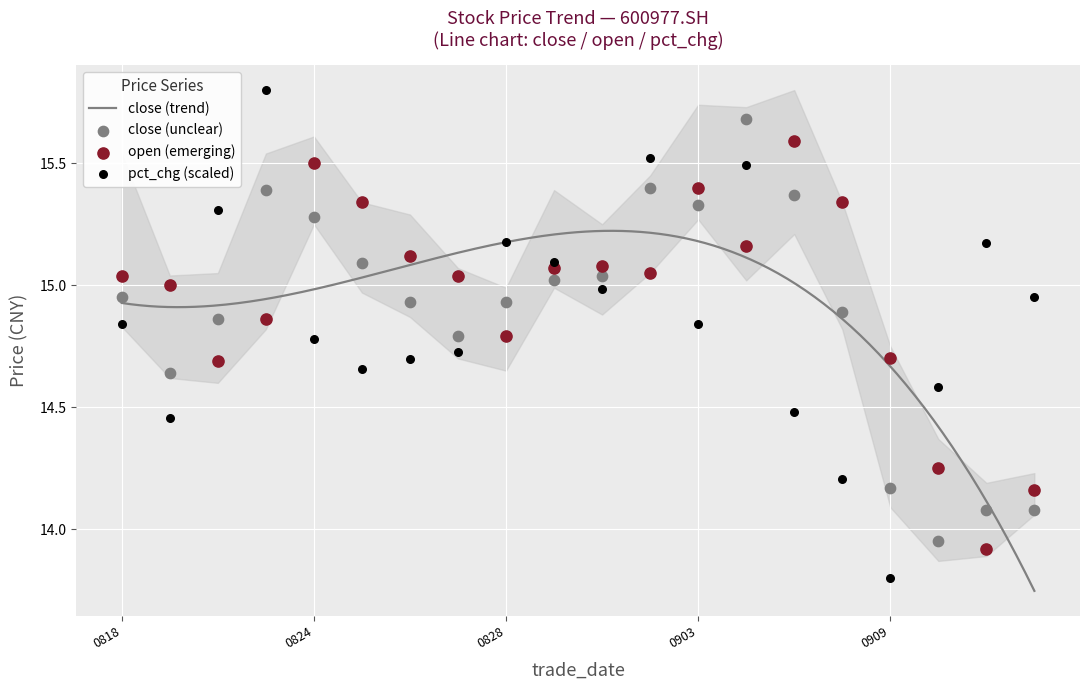

What is the total value across all series at 20200908?

44.4